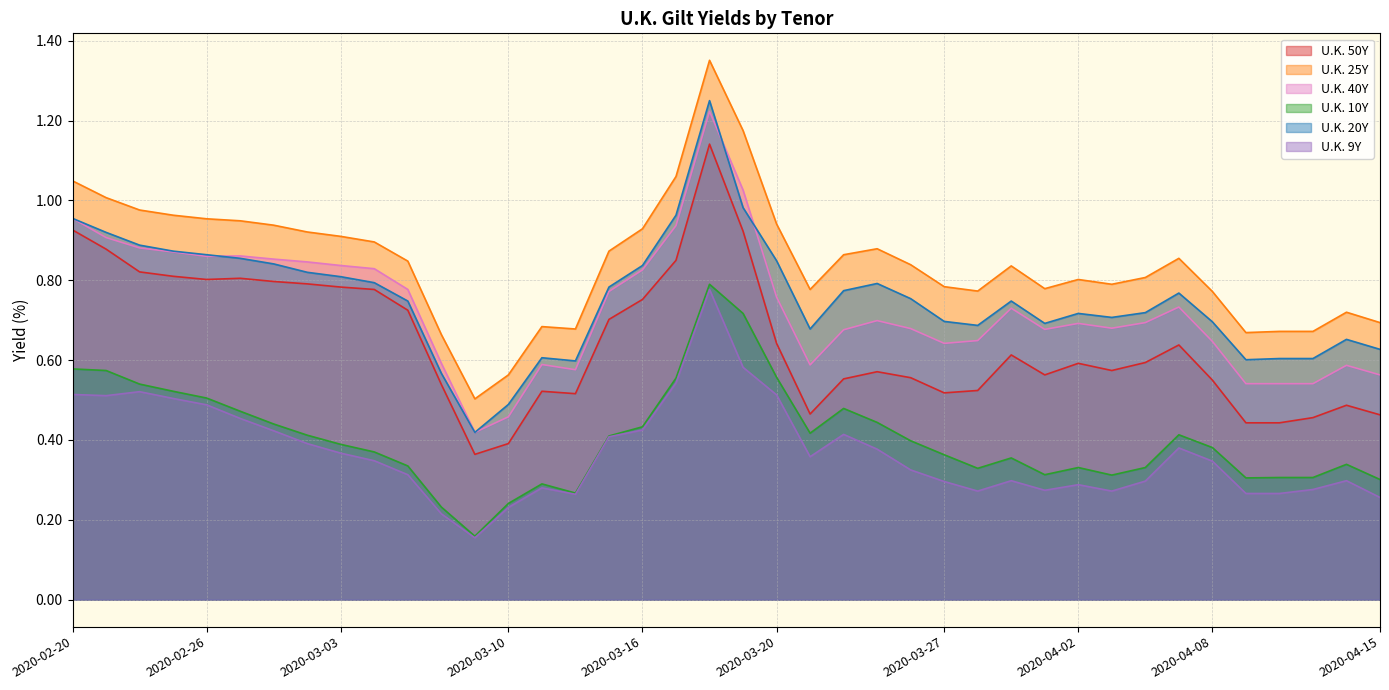

How many data points does each series have?

40